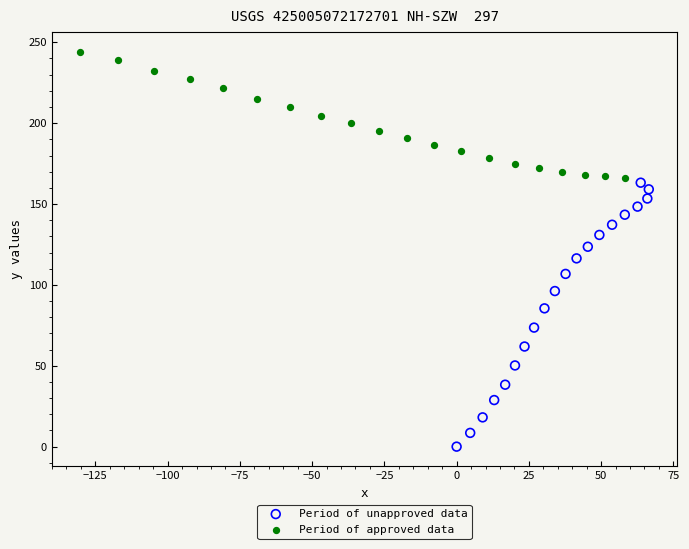

What are all the series names shown in the legend?

Period of unapproved data, Period of approved data